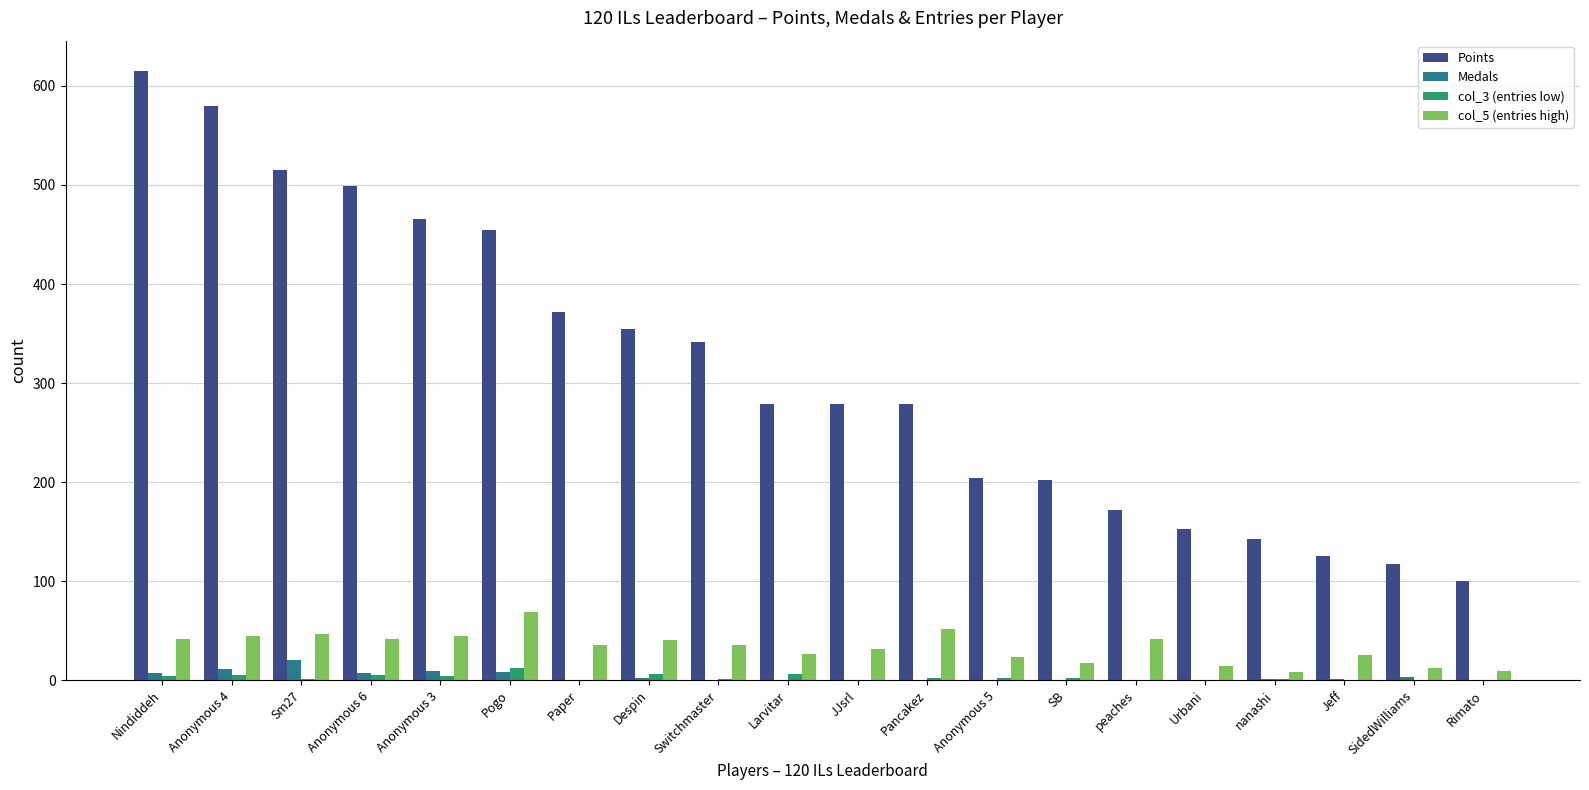

Is the value of col_5 (entries high) at Jeff greater than the value of Medals at Anonymous 3?

Yes